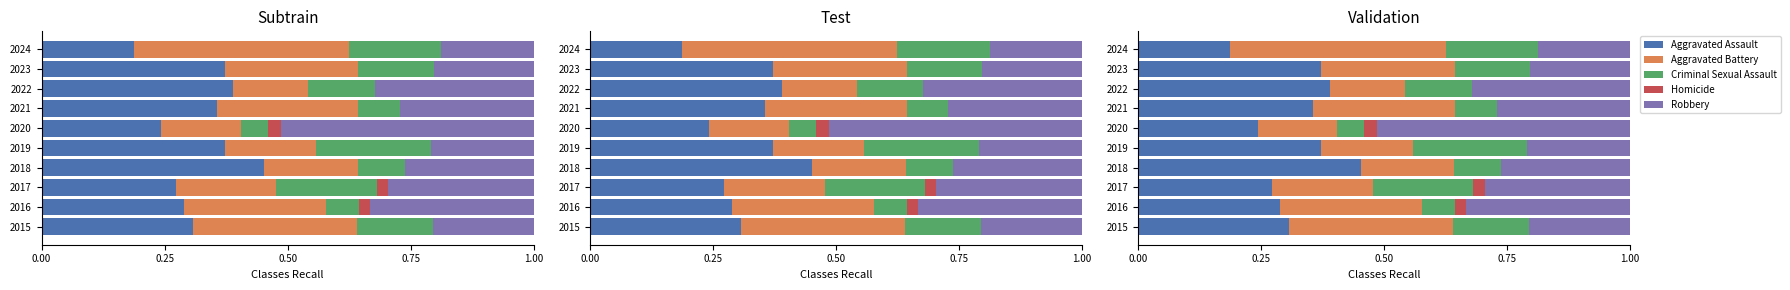

How many groups of bars are there?

10